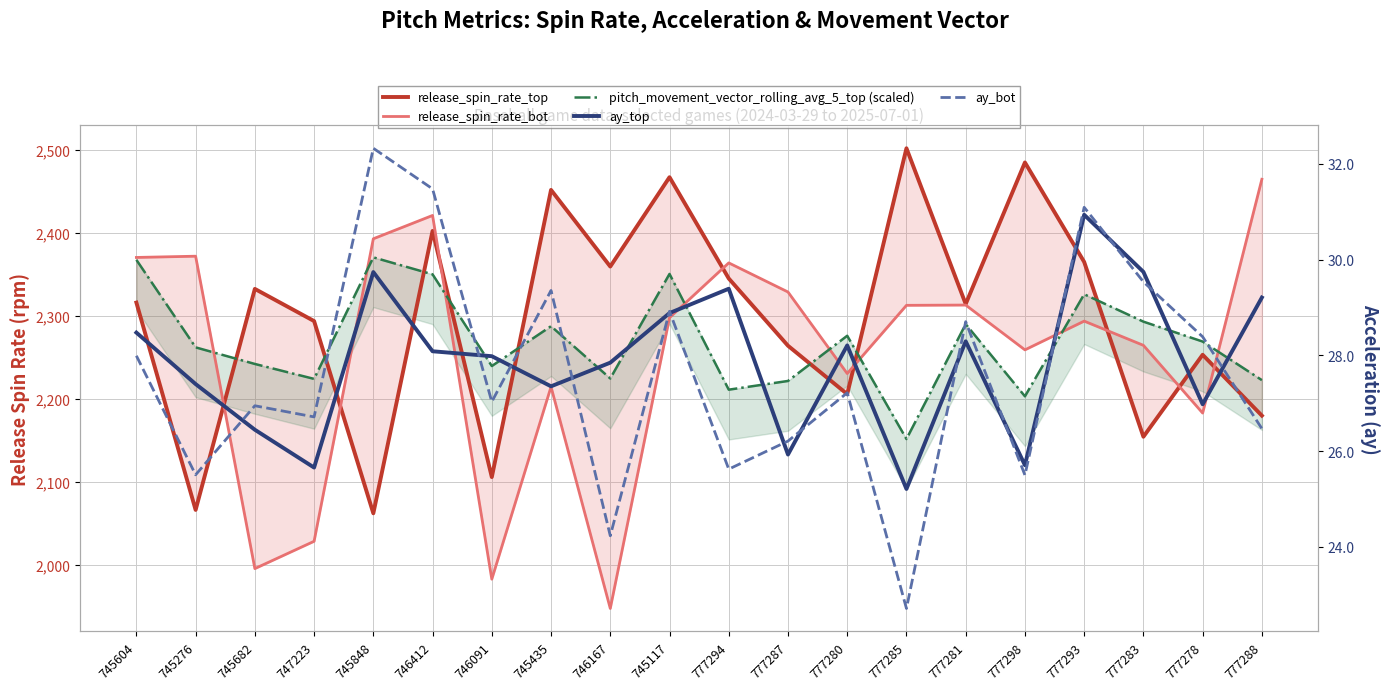

True or false: ay_bot has more than 1 interior local peaks.

True